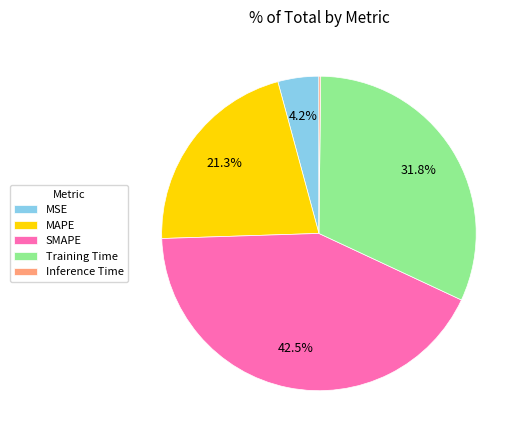

What portion of the pie excludes MAPE?

78.7%